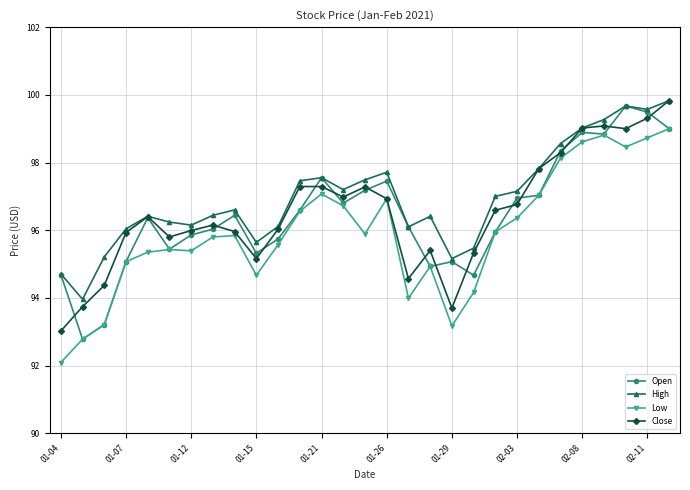

True or false: Low and High intersect in this chart.

False